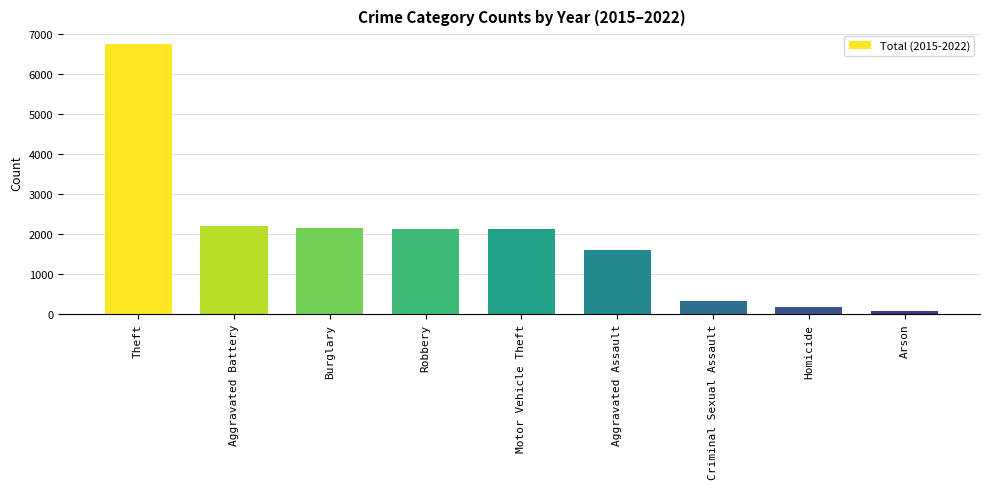

Between Robbery and Arson, which is larger?

Robbery